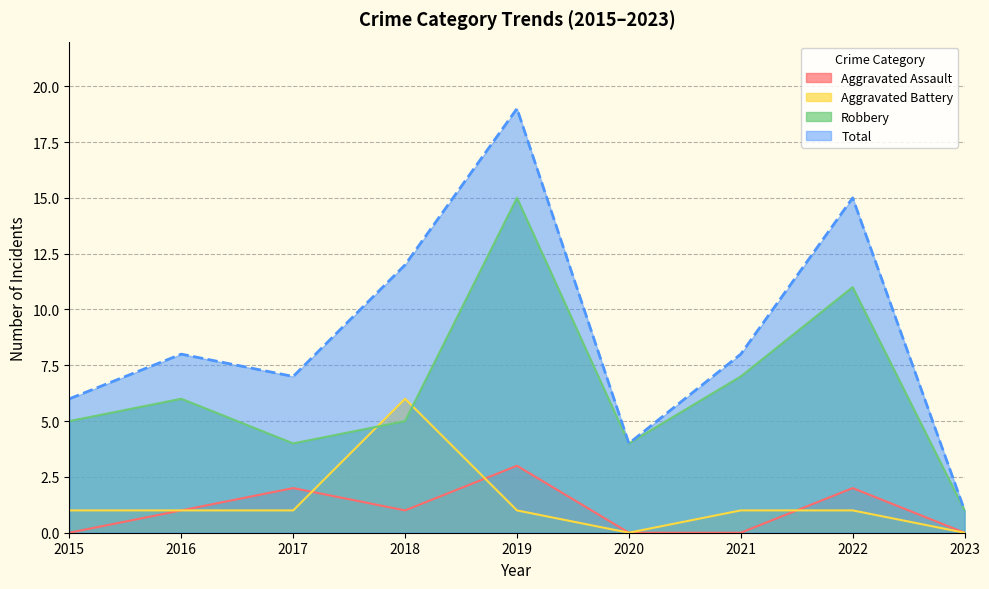

What value does the Robbery series have at 2015?

5